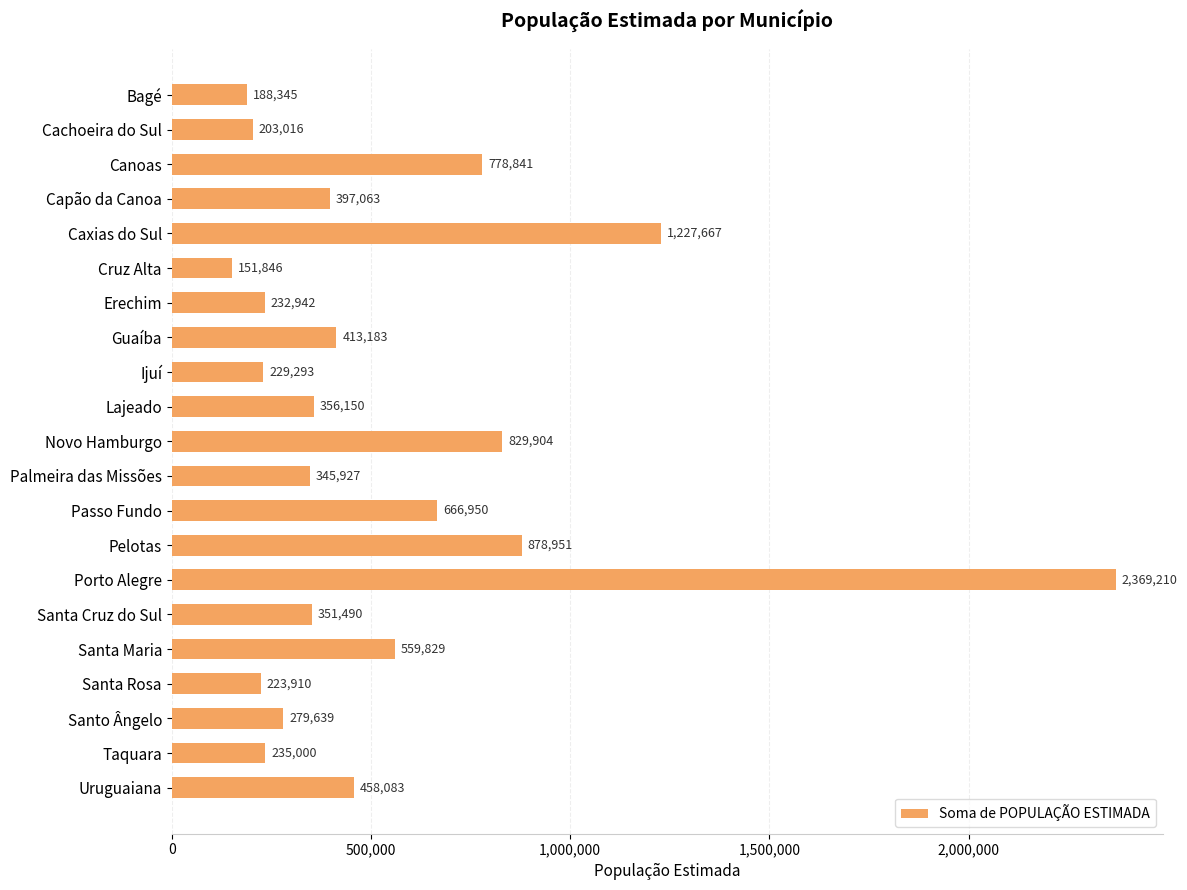

How many data points does each series have?

21